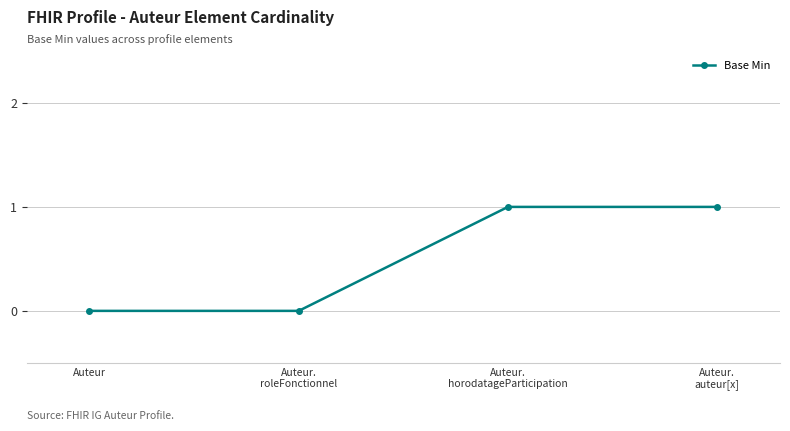

The value at Auteur is 0. True or false?

True